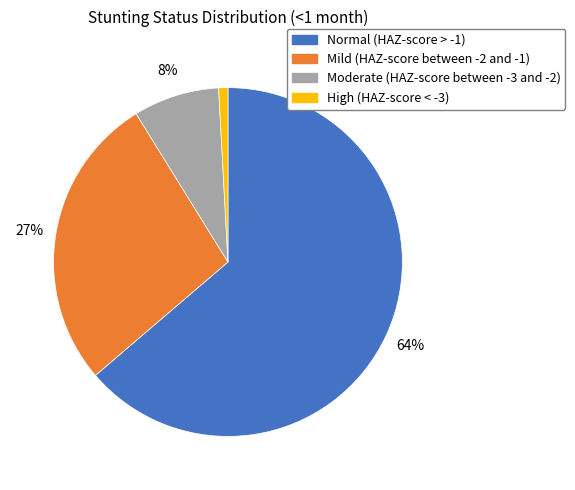

Which has a higher value, High (HAZ-score < -3) or Moderate (HAZ-score between -3 and -2)?

Moderate (HAZ-score between -3 and -2)